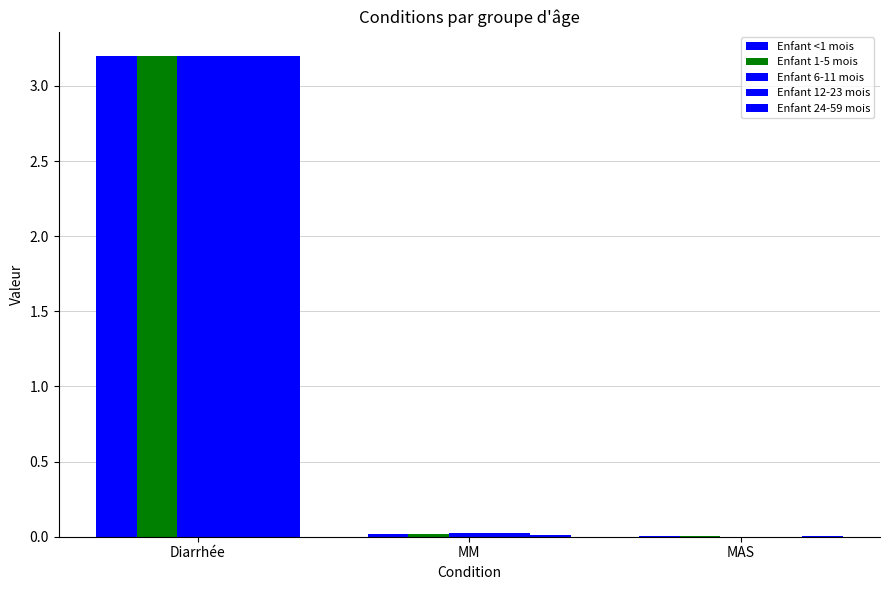

Are the bars grouped side by side (vs. stacked)?

Yes